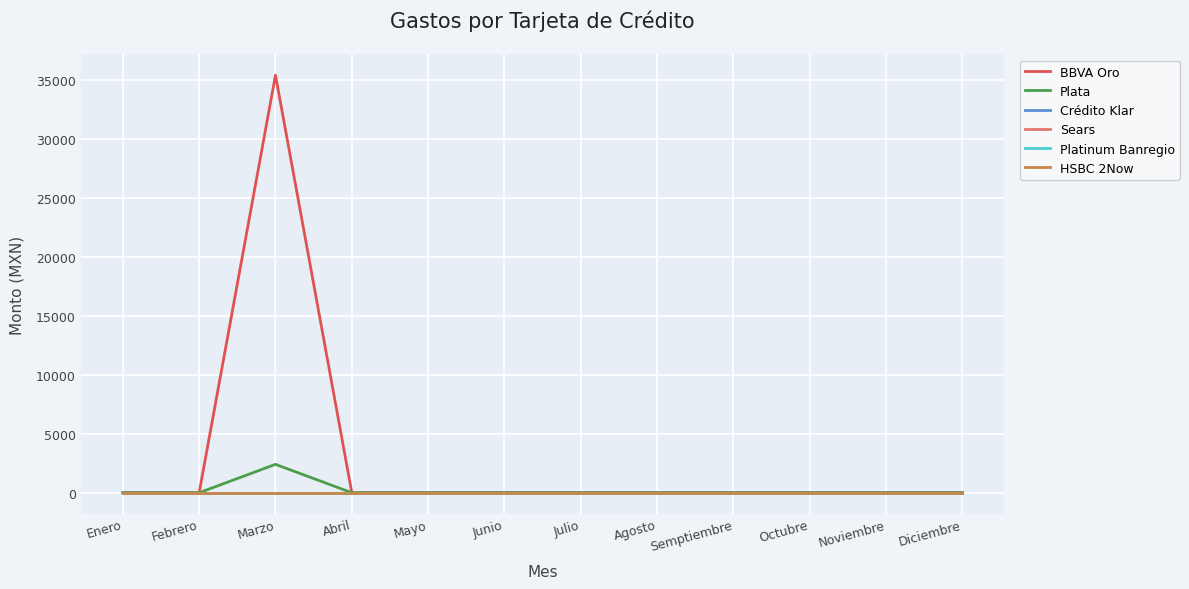

Reading left to right, what are all the values shown in this chart?

BBVA Oro: Enero=0.0	Febrero=0.0	Marzo=35375.4	Abril=0.0	Mayo=0.0	Junio=0.0	Julio=0.0	Agosto=0.0	Semptiembre=0.0	Octubre=0.0	Noviembre=0.0	Diciembre=0.0
Plata: Enero=0.0	Febrero=0.0	Marzo=2404.1	Abril=0.0	Mayo=0.0	Junio=0.0	Julio=0.0	Agosto=0.0	Semptiembre=0.0	Octubre=0.0	Noviembre=0.0	Diciembre=0.0
Crédito Klar: Enero=0.0	Febrero=0.0	Marzo=0.0	Abril=0.0	Mayo=0.0	Junio=0.0	Julio=0.0	Agosto=0.0	Semptiembre=0.0	Octubre=0.0	Noviembre=0.0	Diciembre=0.0
Sears: Enero=0.0	Febrero=0.0	Marzo=0.0	Abril=0.0	Mayo=0.0	Junio=0.0	Julio=0.0	Agosto=0.0	Semptiembre=0.0	Octubre=0.0	Noviembre=0.0	Diciembre=0.0
Platinum Banregio: Enero=0.0	Febrero=0.0	Marzo=0.0	Abril=0.0	Mayo=0.0	Junio=0.0	Julio=0.0	Agosto=0.0	Semptiembre=0.0	Octubre=0.0	Noviembre=0.0	Diciembre=0.0
HSBC 2Now: Enero=0.0	Febrero=0.0	Marzo=0.0	Abril=0.0	Mayo=0.0	Junio=0.0	Julio=0.0	Agosto=0.0	Semptiembre=0.0	Octubre=0.0	Noviembre=0.0	Diciembre=0.0